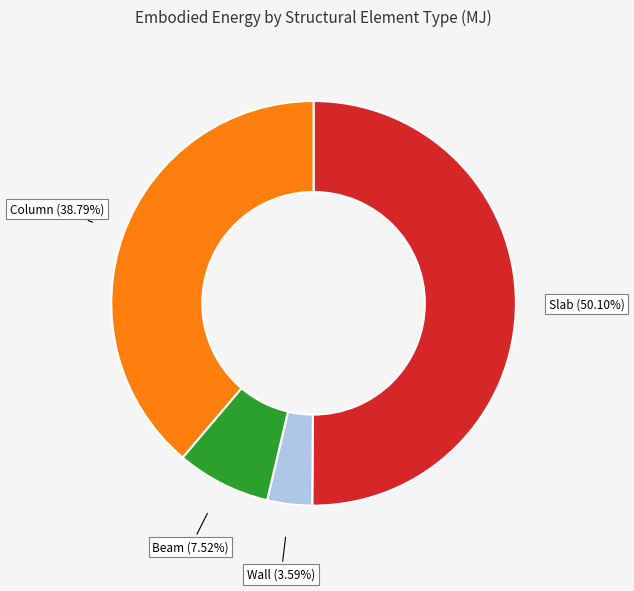

To the nearest percent, what is the average slice percentage?

25%